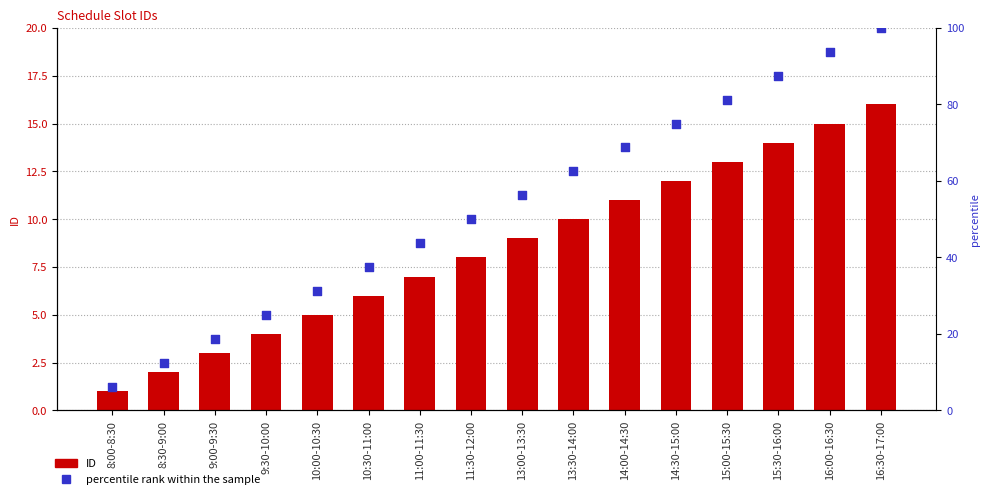

Which series contains the lowest Y value?

ID